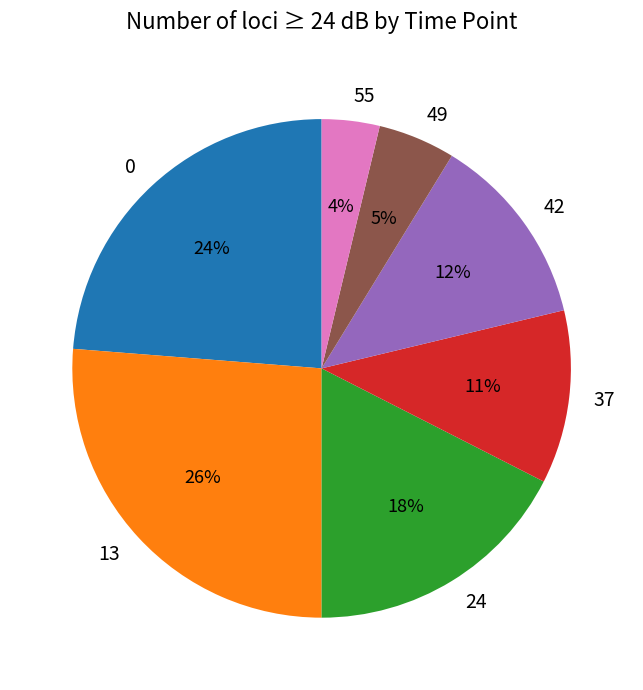

How many segments does this pie chart have?

7